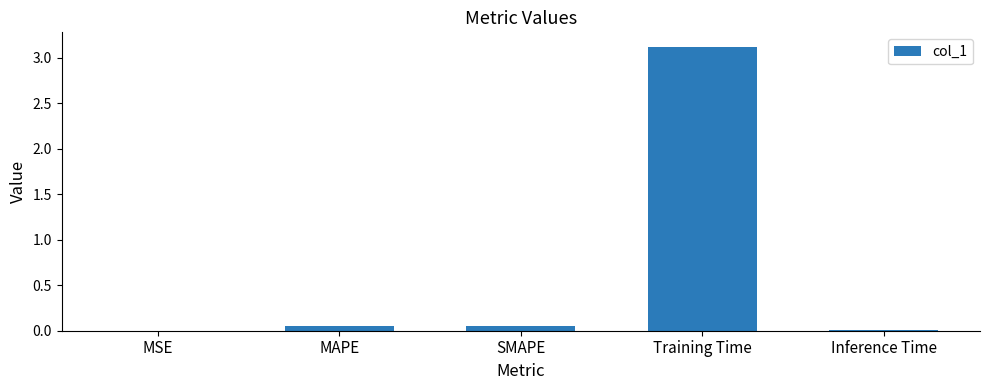

What is the greatest value displayed?

3.1